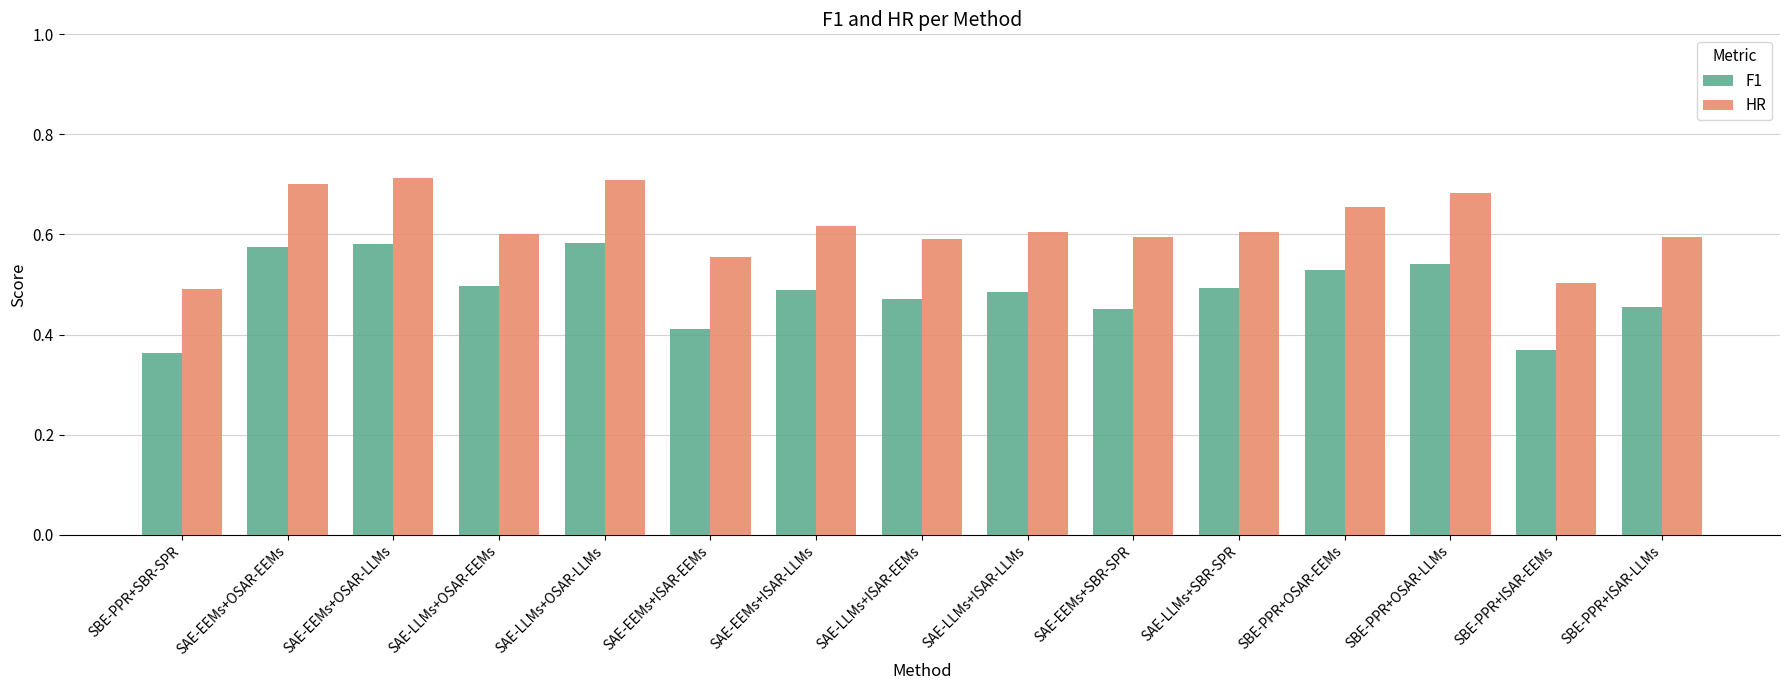

What is the difference between the highest and lowest values at SBE-PPR+ISAR-EEMs?

0.1